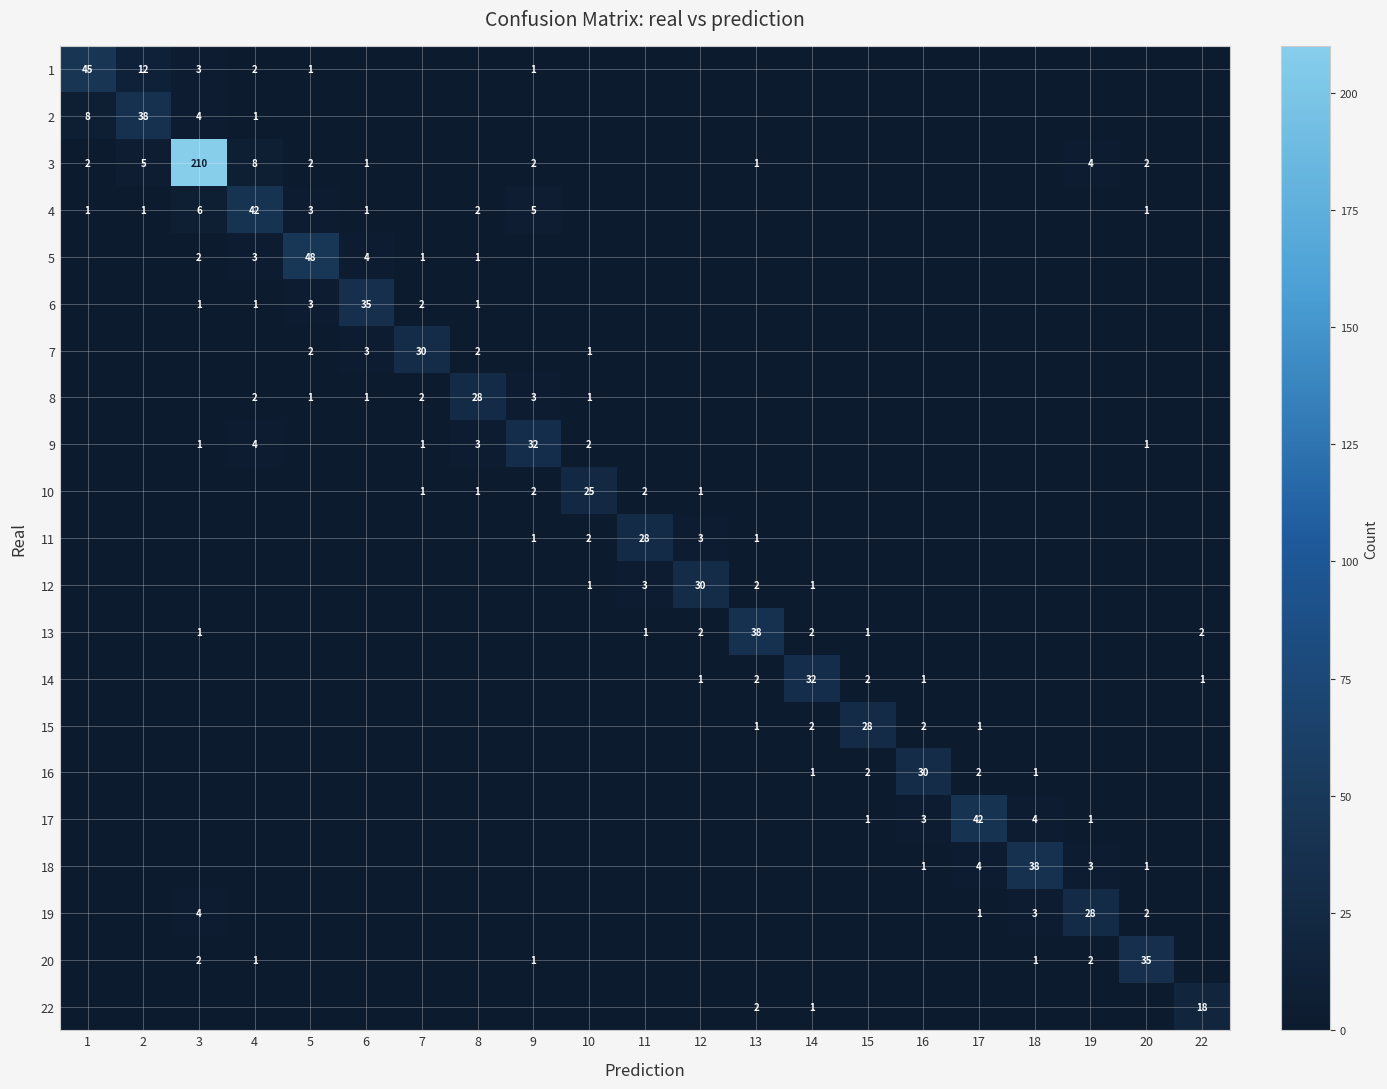

True or false: 2 has a value of 5 at 3.

False